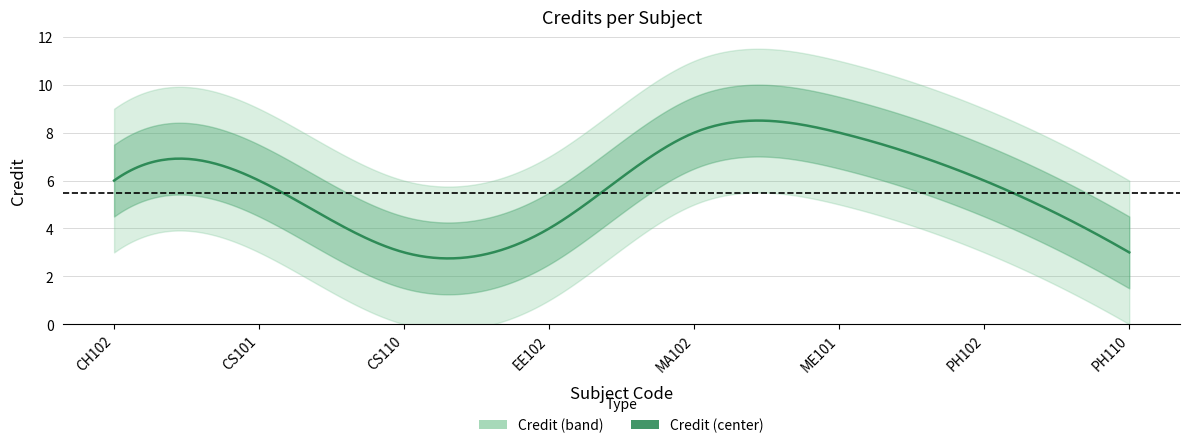

The chart shows a value of 3 at 5. True or false?

False